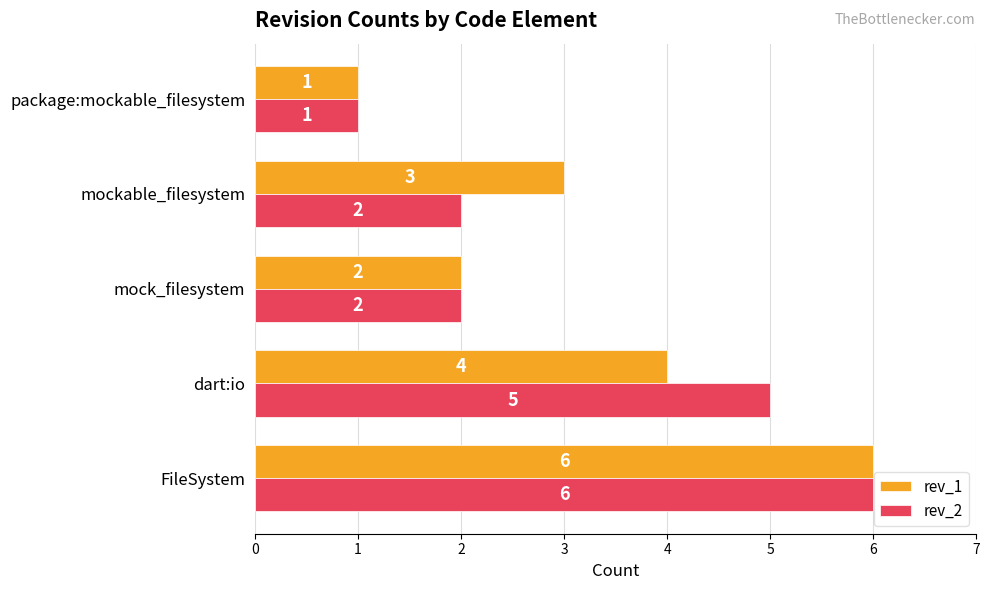

How many data points in rev_2 are less than 2?

1